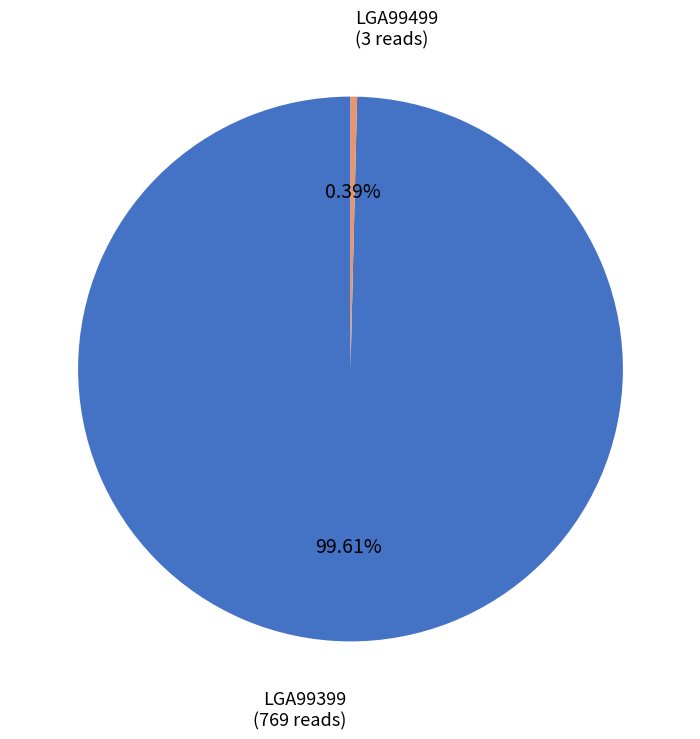

To the nearest percent, what is the combined percentage of LGA99499 and LGA99399?

100%